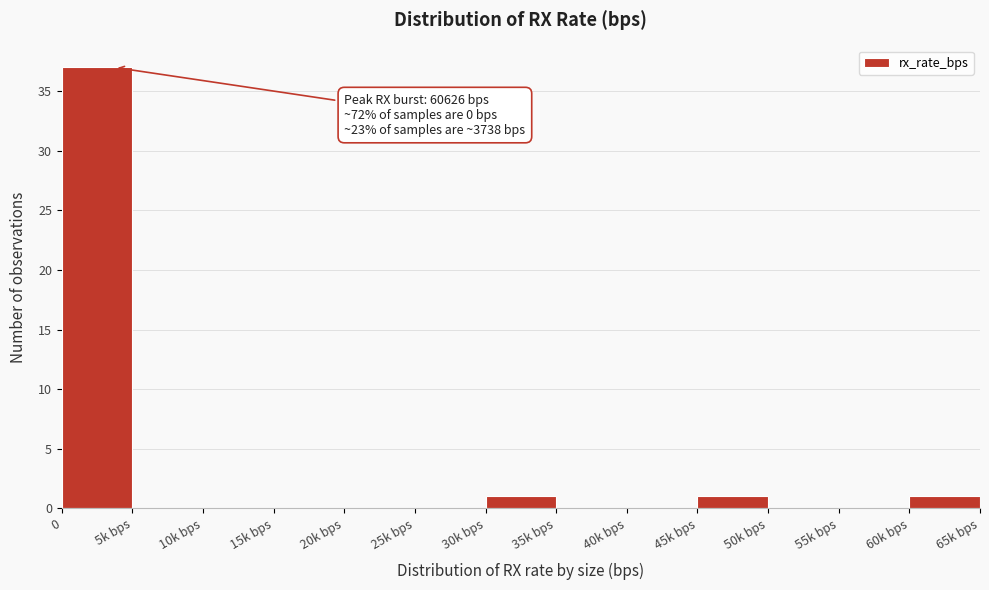

Reading right to left, what are all the values shown in this chart?

60k bps=1	55k bps=0	50k bps=0	45k bps=1	40k bps=0	35k bps=0	30k bps=1	25k bps=0	20k bps=0	15k bps=0	10k bps=0	5k bps=0	0=37